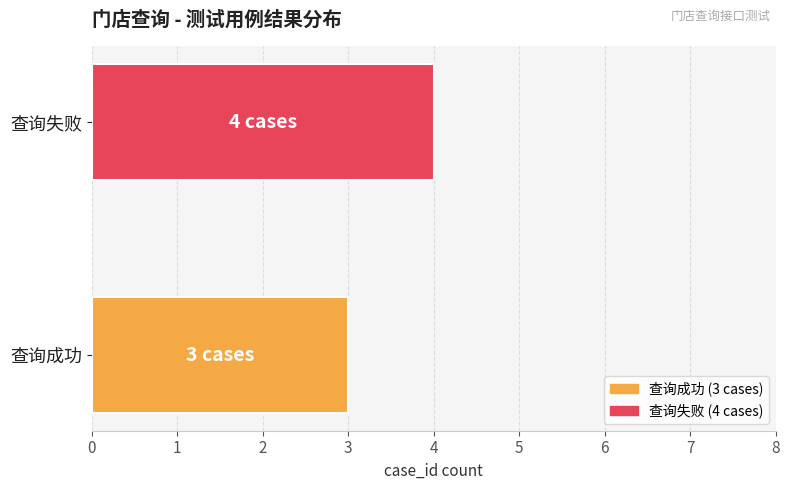

Reading top to bottom, extract all data points from this chart.

4	3